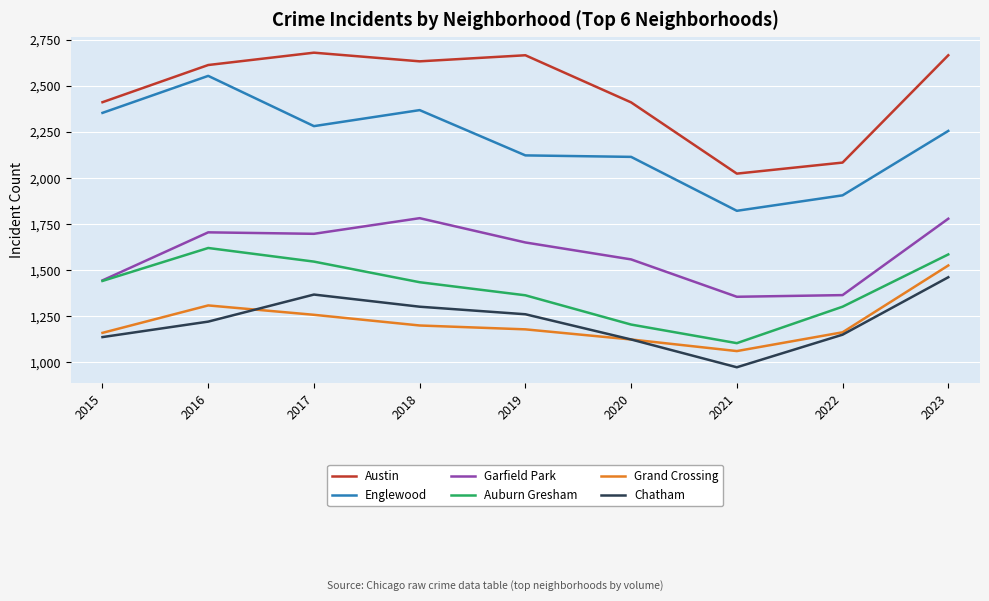

Does the chart have visible grid lines?

Yes